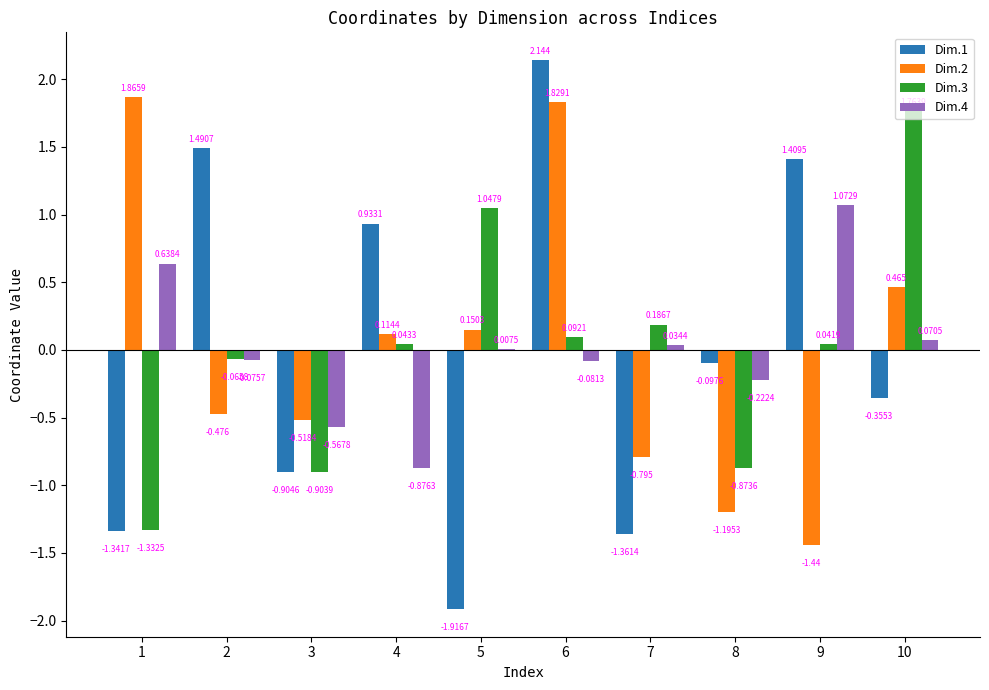

How many categories are shown in the chart?

10